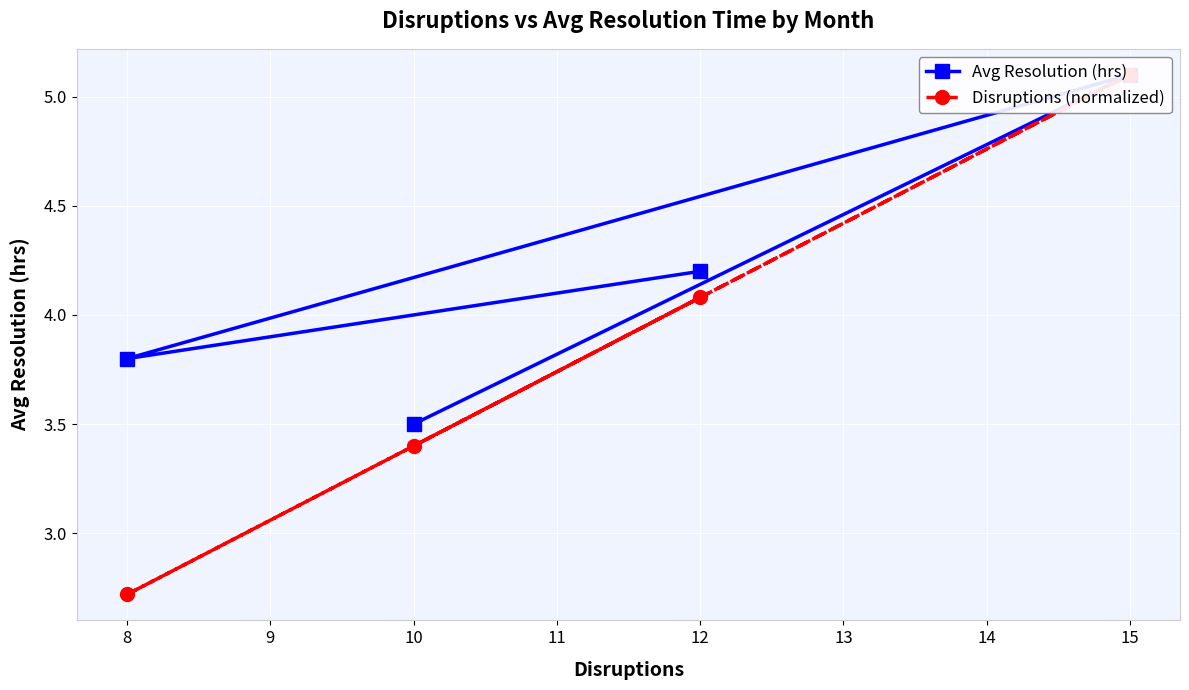

True or false: Disruptions (normalized) has more than 0 interior local peaks.

True